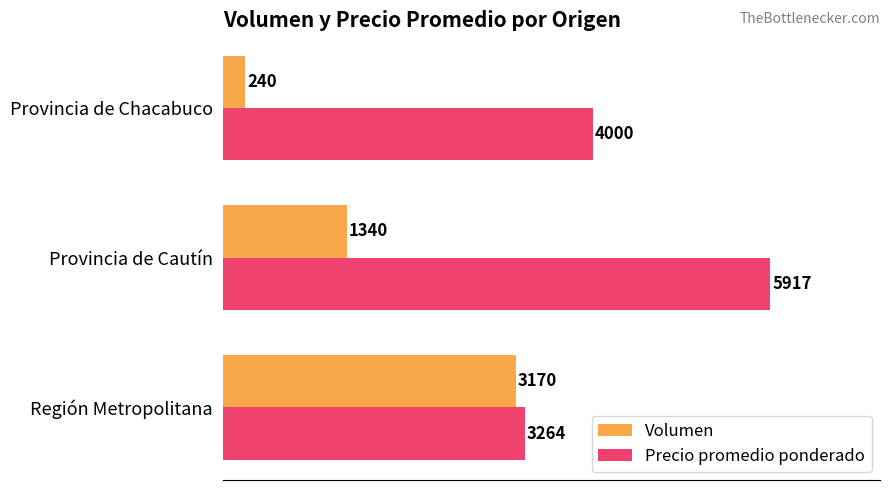

What is the sum of all Precio promedio ponderado values?

13181